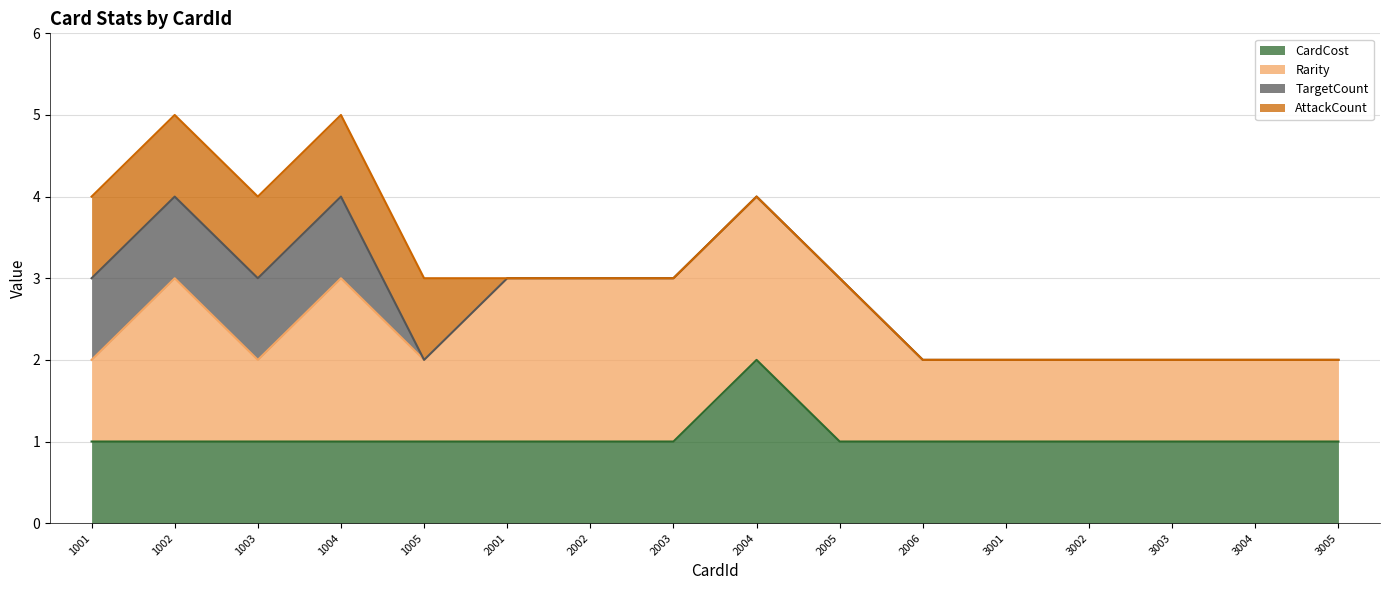

How many interior local peaks does the CardCost series have?

1